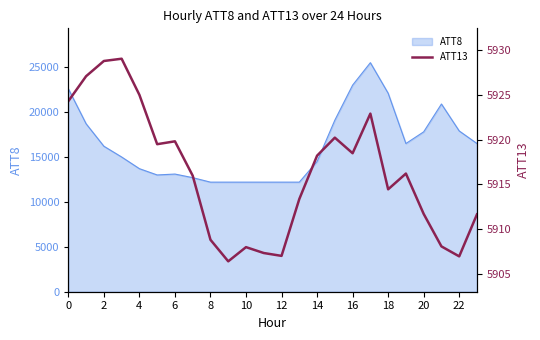

The ATT8 series shows 9975 at 0. True or false?

False